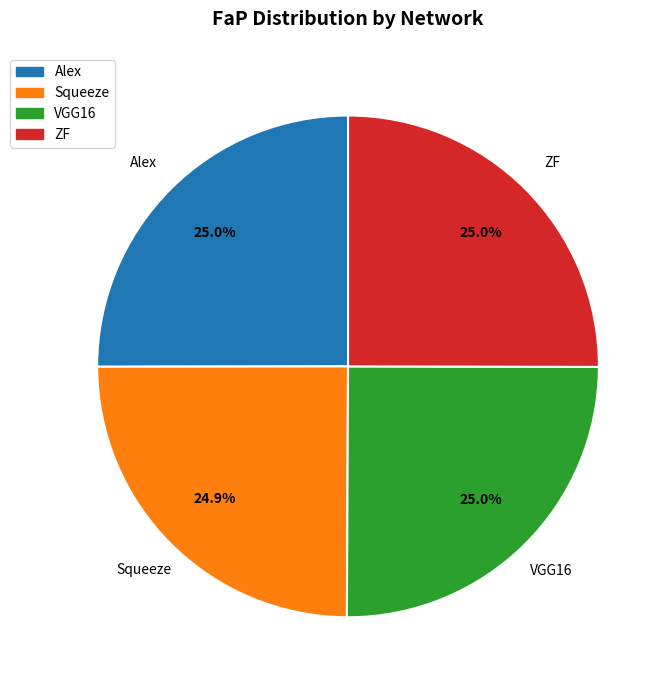

What percentage is NOT represented by ZF?

75.0%